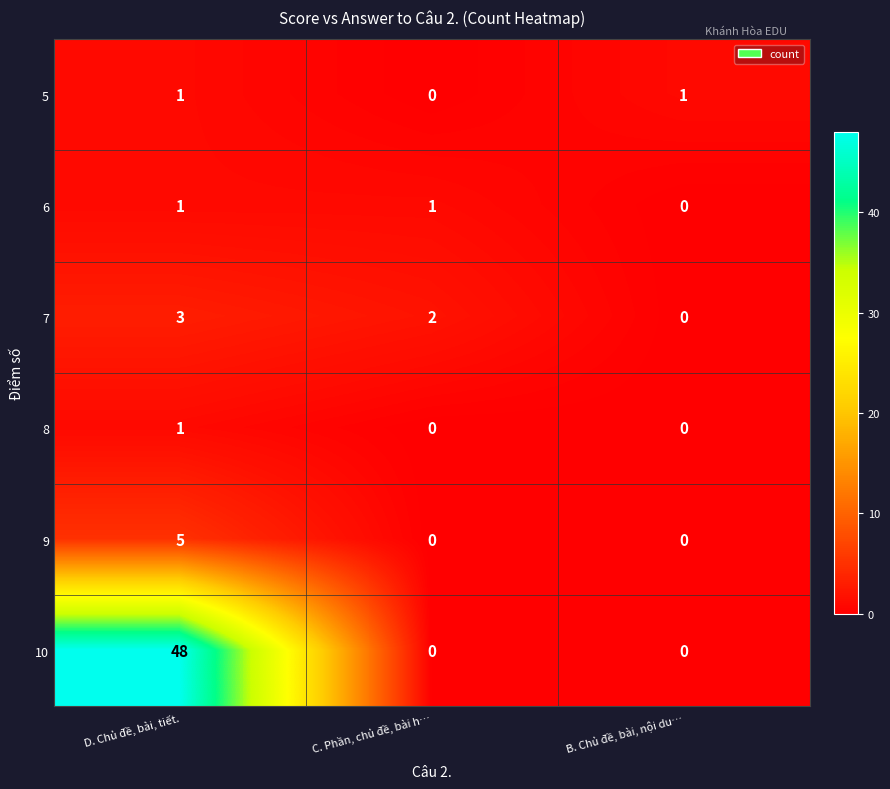

The value of 7 at D. Chủ đề, bài, tiết. is 4. True or false?

False